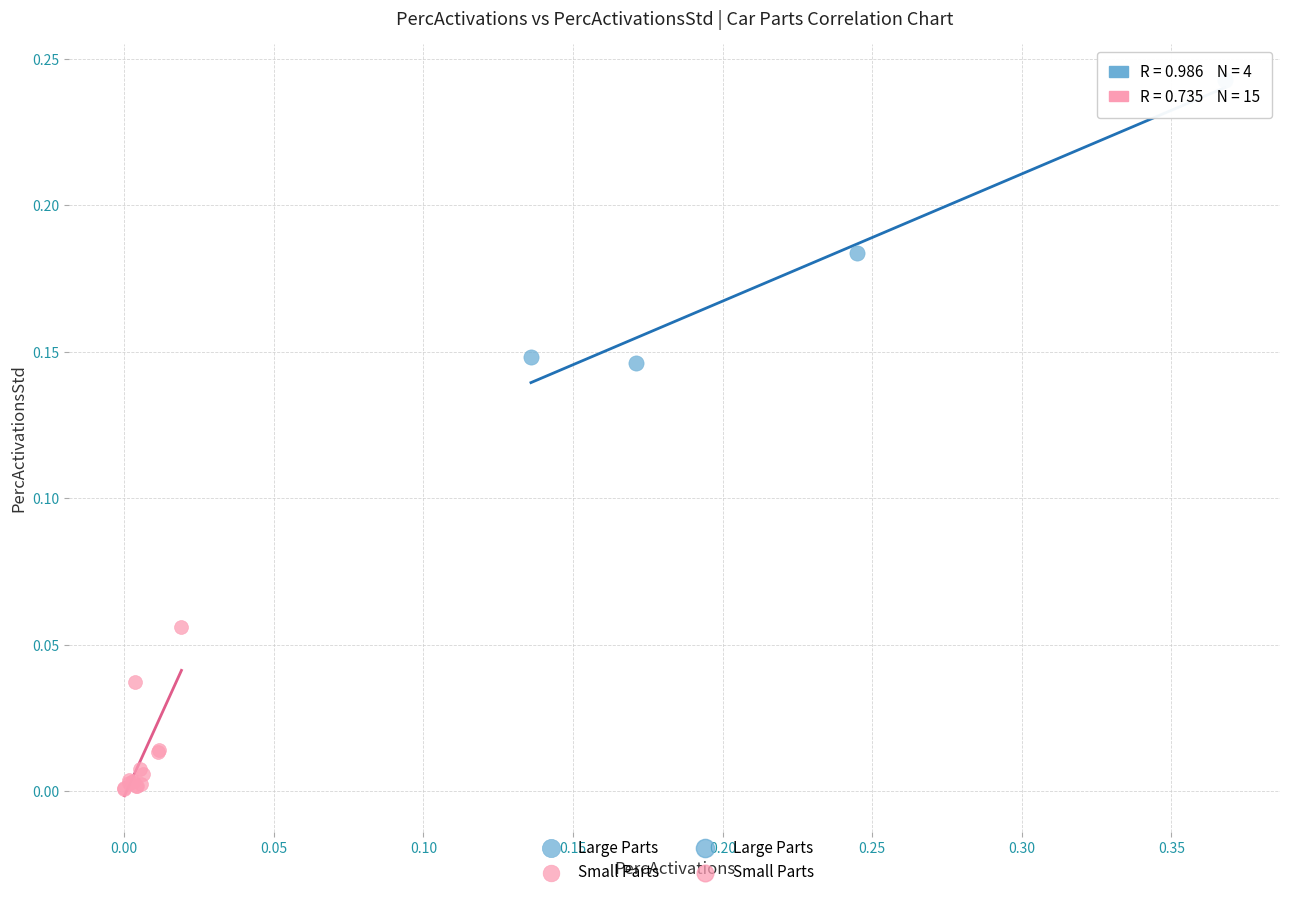

Which series has the widest spread of Y values?

Large Parts